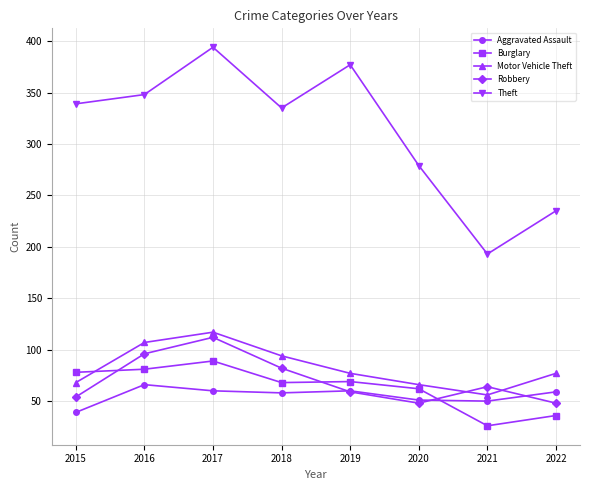

What is the minimum value shown in the chart?

26